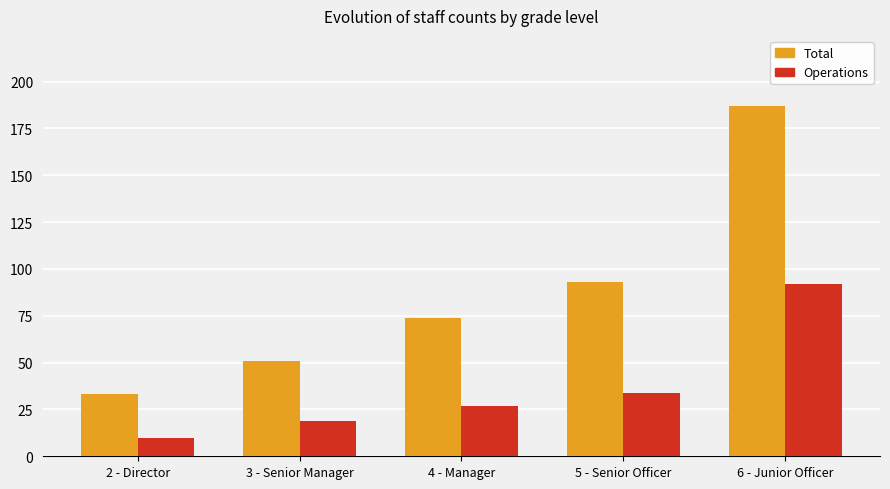

How many data points in Operations are less than 27?

2